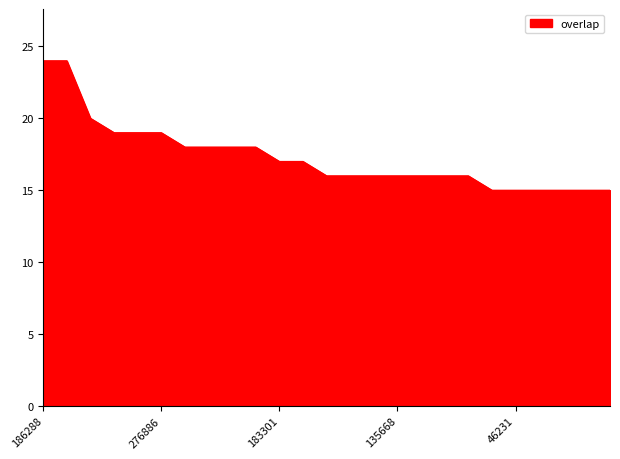

Does the chart display data point markers on the line(s)?

No